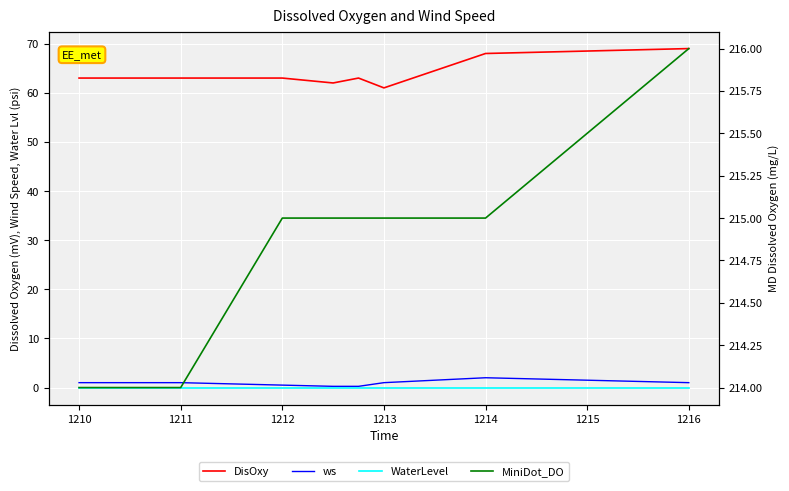

The value of ws at 1216 is 0.6. True or false?

False